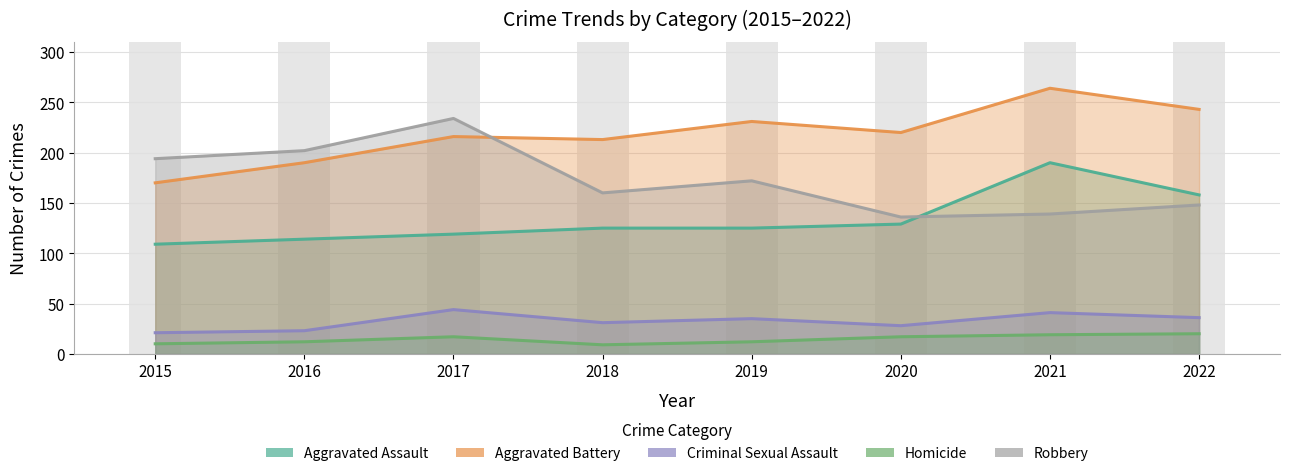

The Criminal Sexual Assault series shows 48 at 2018. True or false?

False